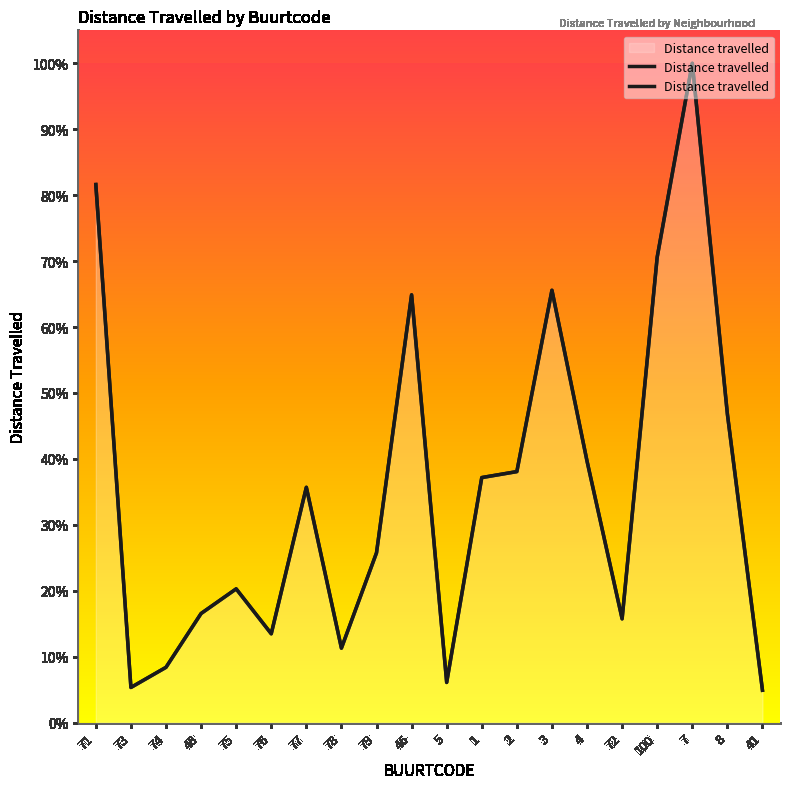

What is the value of the 5th point from the left?

20.3